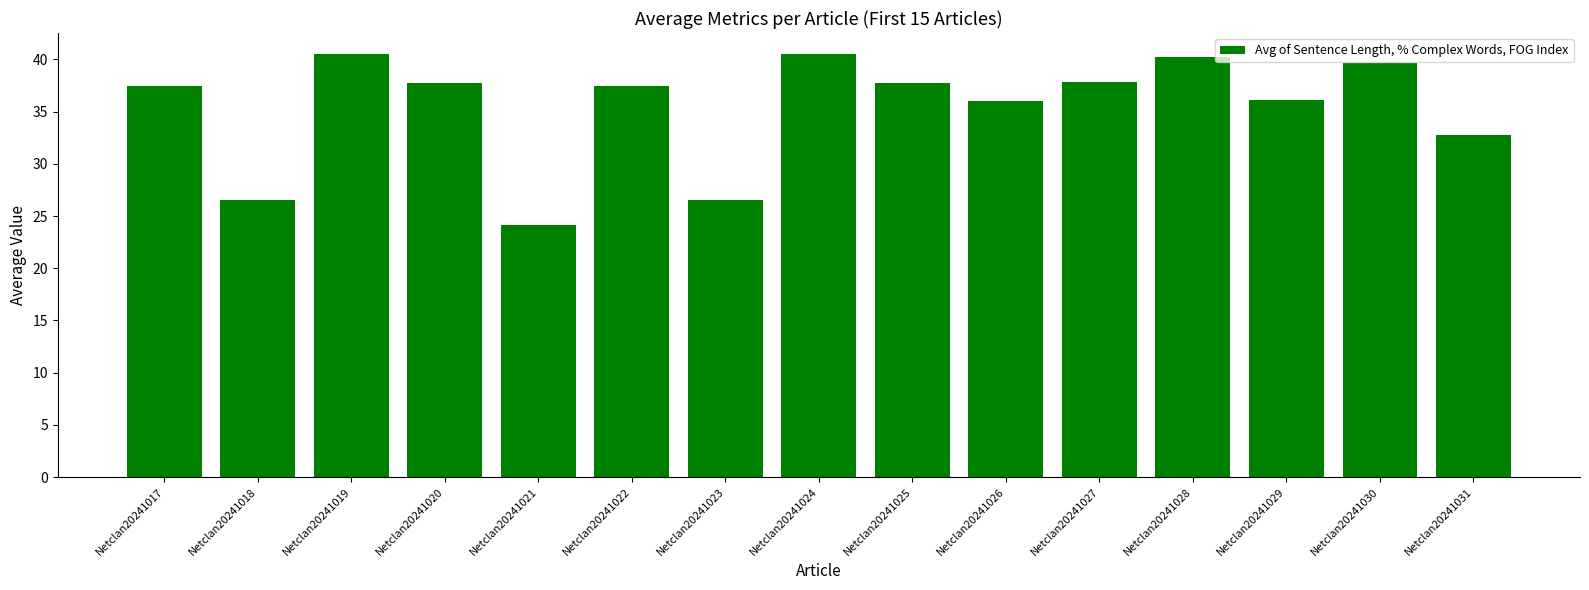

What is the greatest value displayed?

40.5